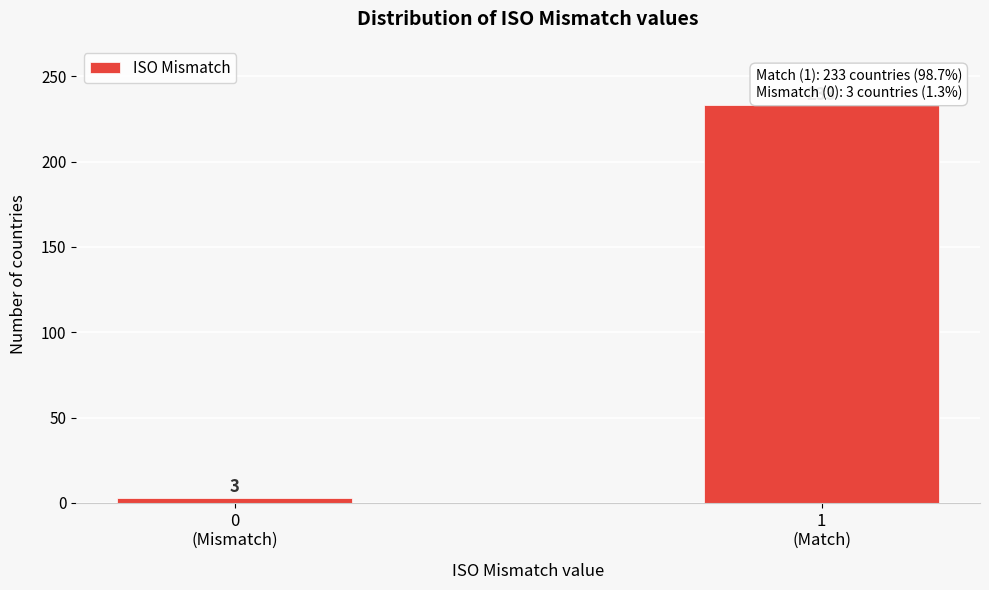

Reading right to left, transcribe all the data shown in this chart.

233	3